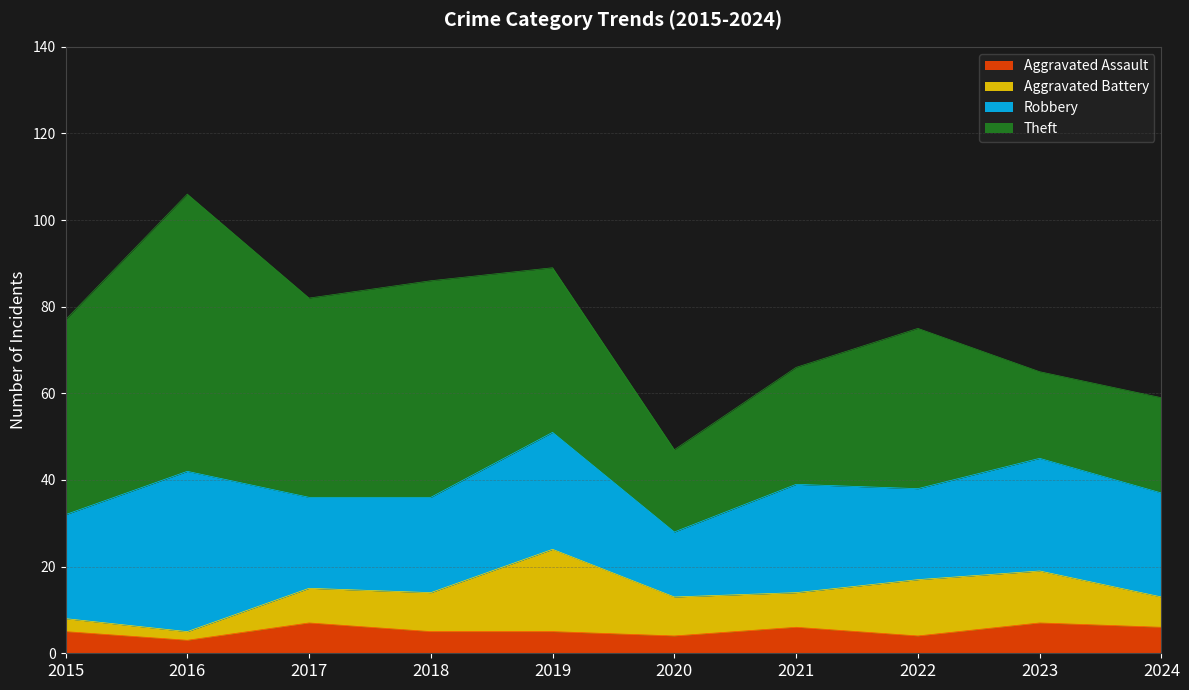

At how many categories does at least one series exceed 50?

1